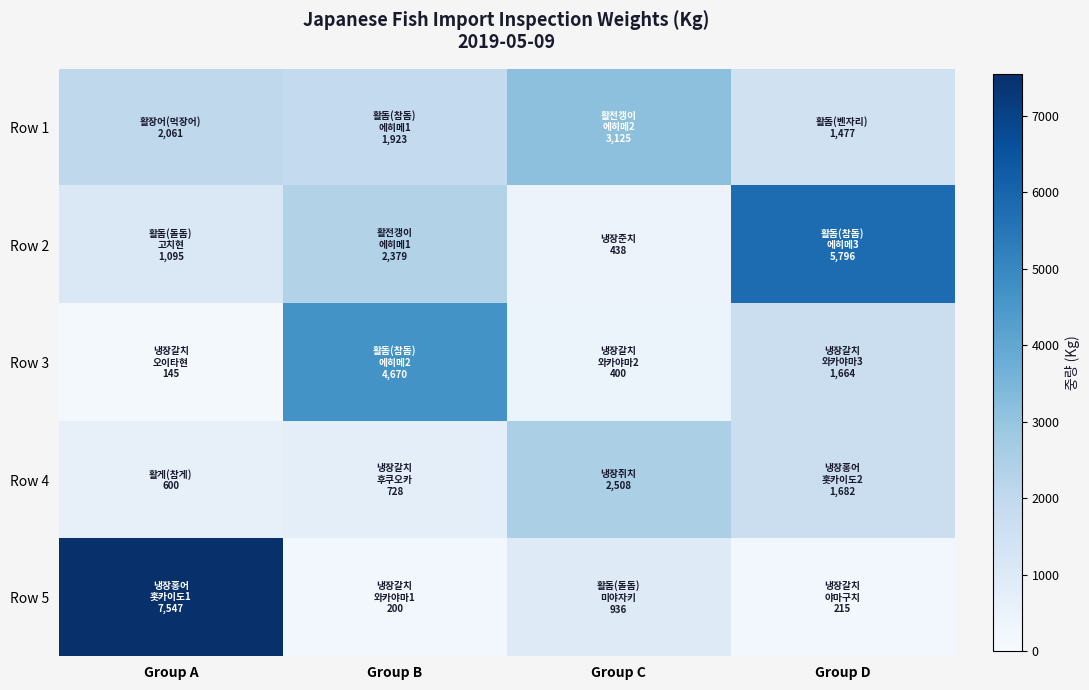

Which category has the lowest value across all series?

Group A